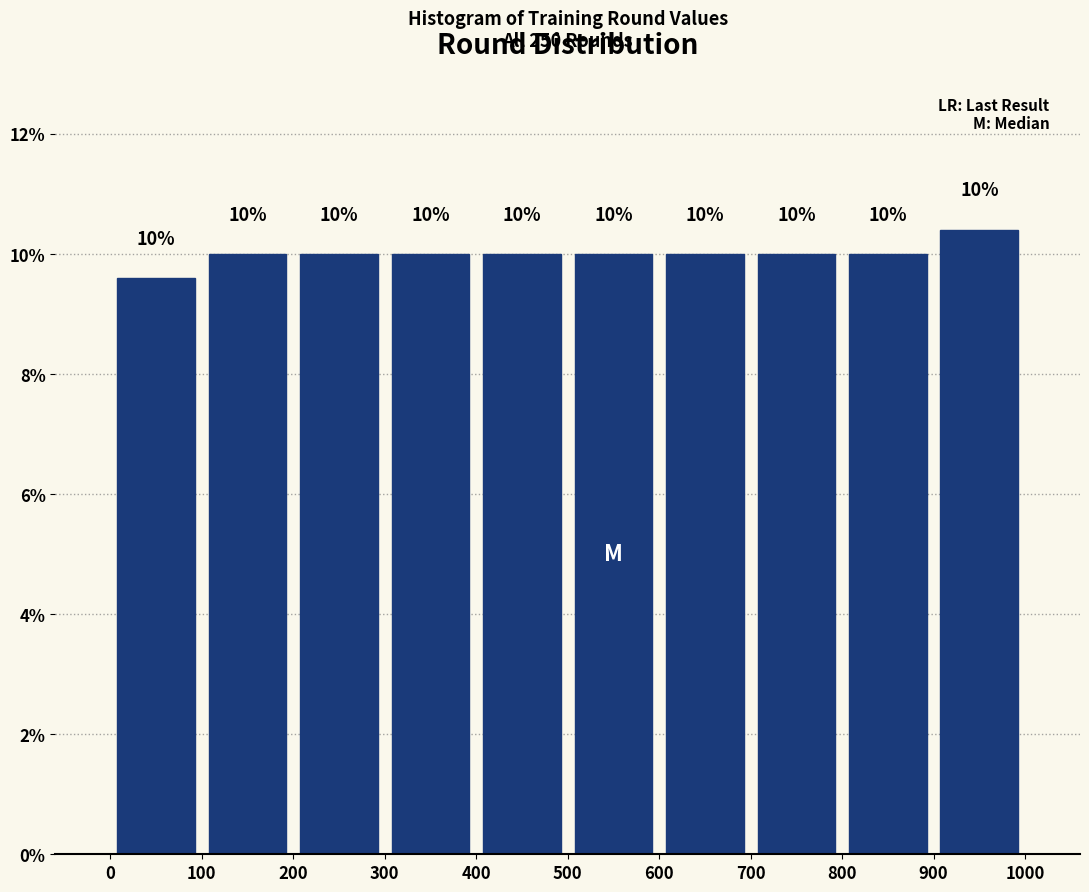

Which range on the x-axis has the tallest bar?

900 to 1000